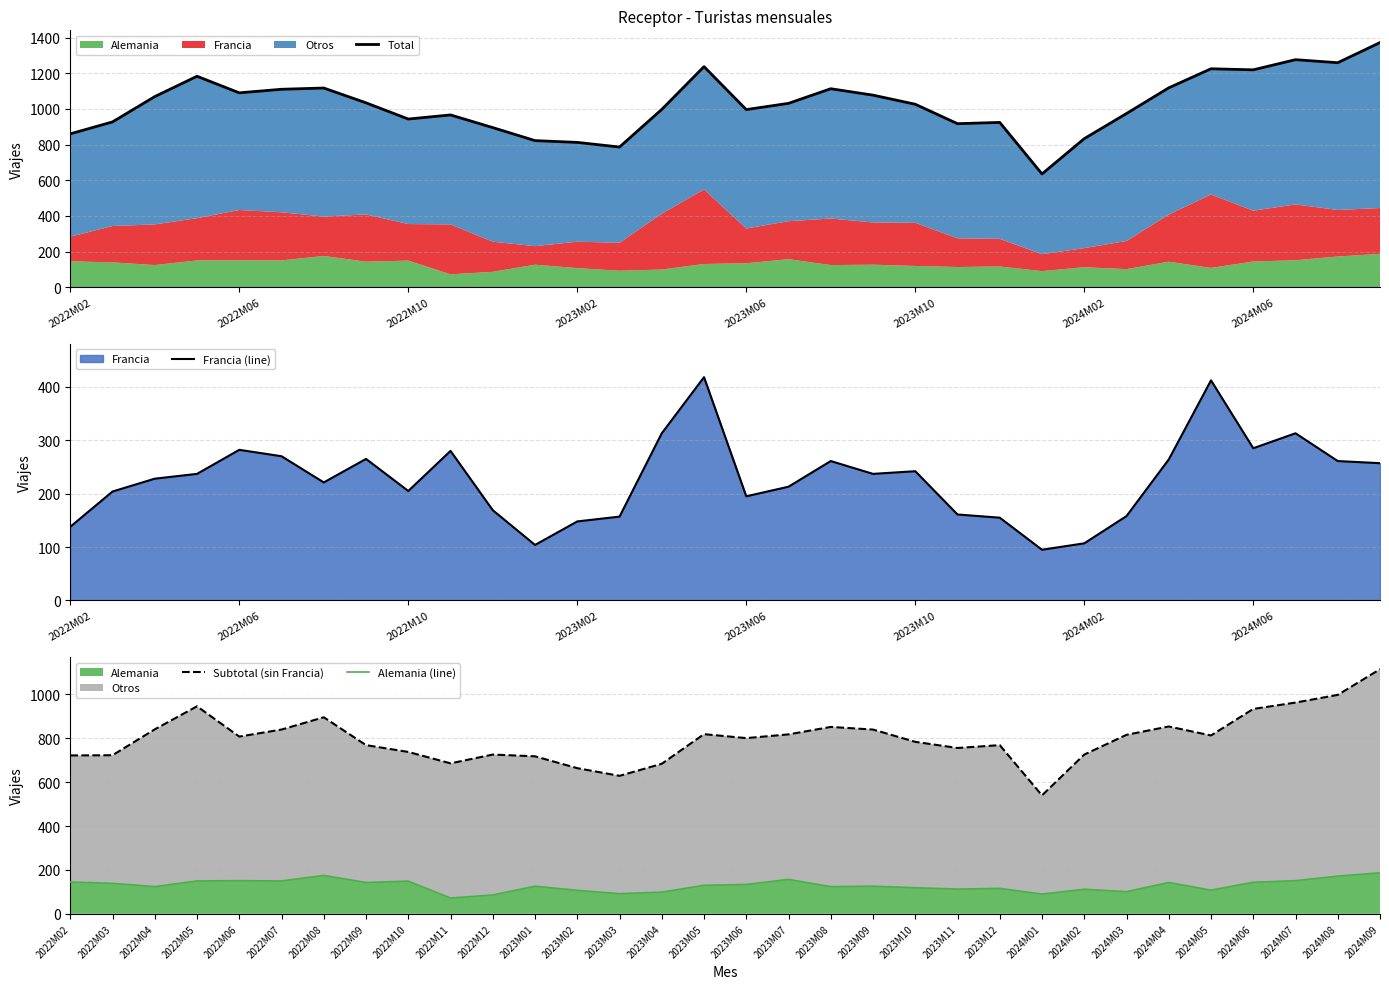

Is it true that Francia (line) equals 237 at 19?

True